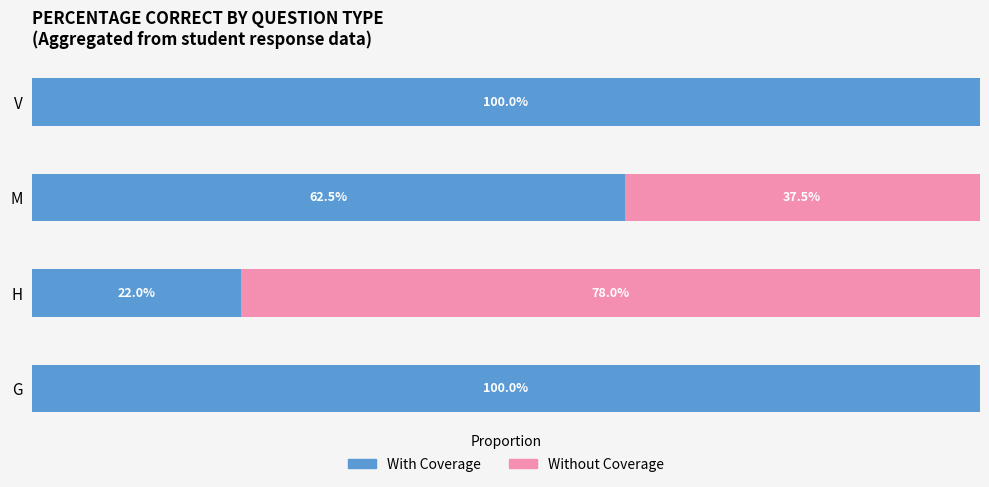

What are all the series names shown in the legend?

With Coverage, Without Coverage